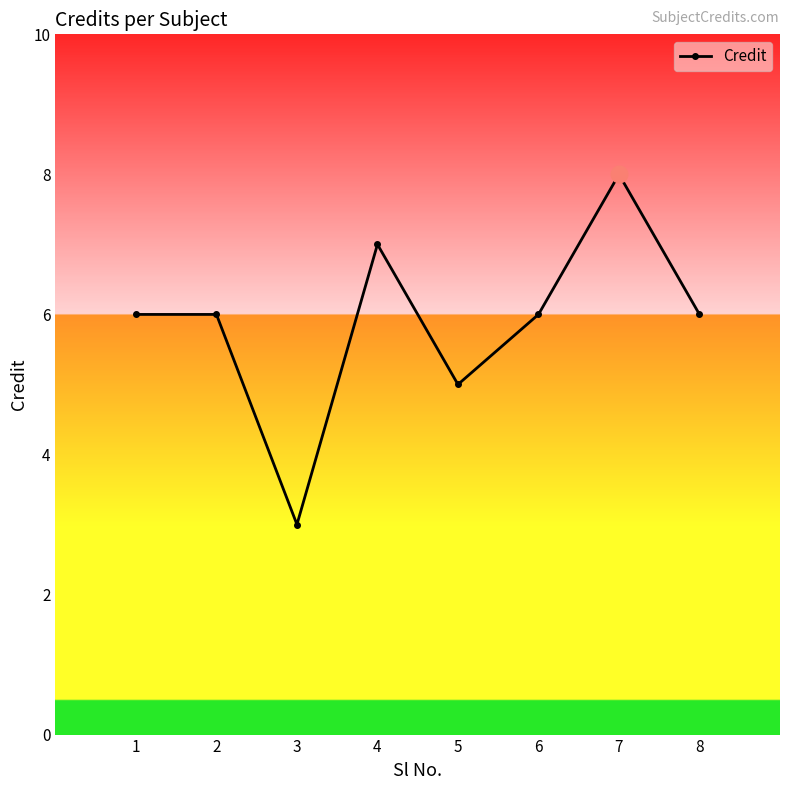

True or false: there are more than 0 points higher than both neighbors.

True